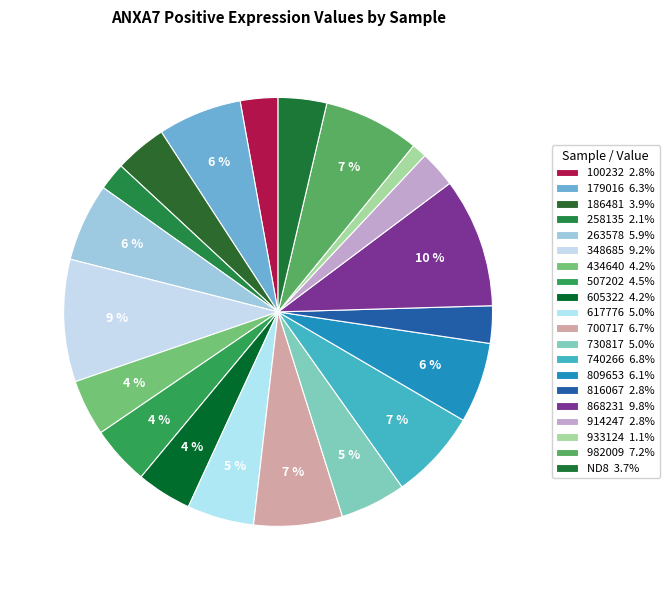

The 258135 slice represents 2% of the pie. True or false?

True